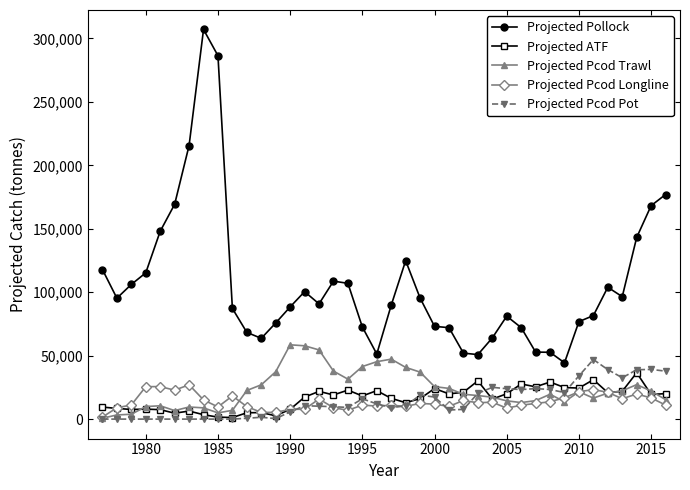

Which series has the widest spread of values?

Projected Pollock